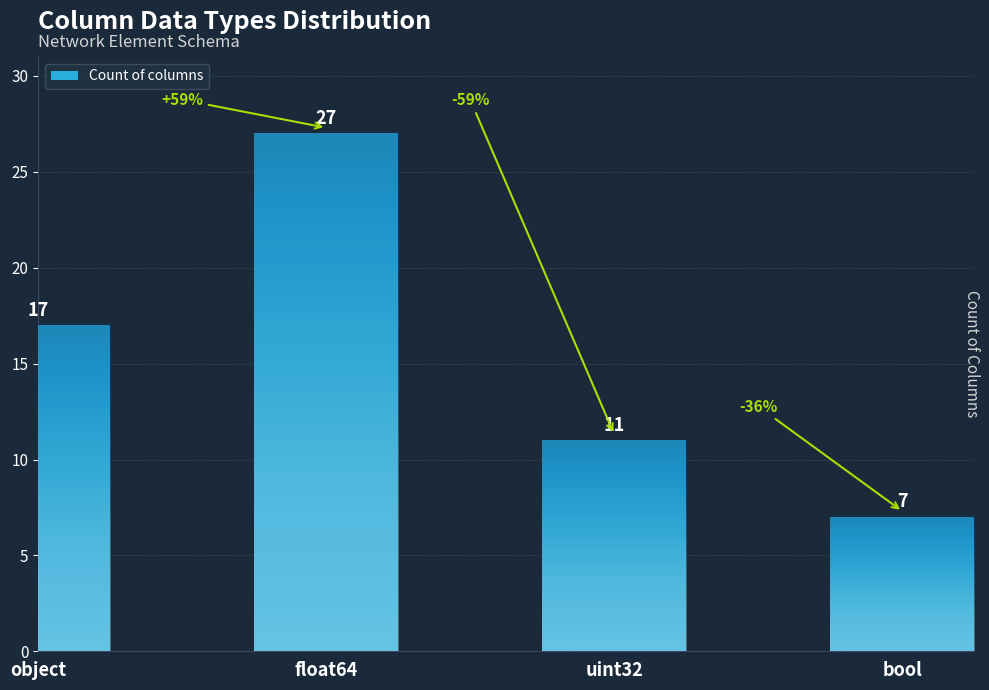

List the labels in order of value, largest first.

float64, object, uint32, bool